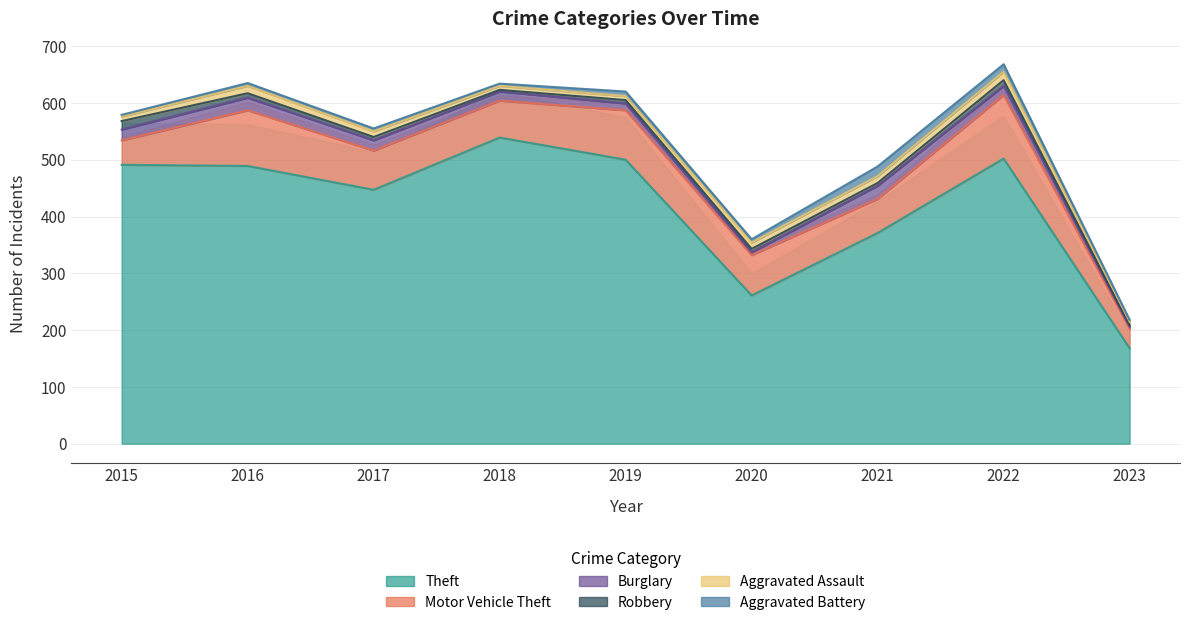

True or false: Burglary and Theft intersect in this chart.

False